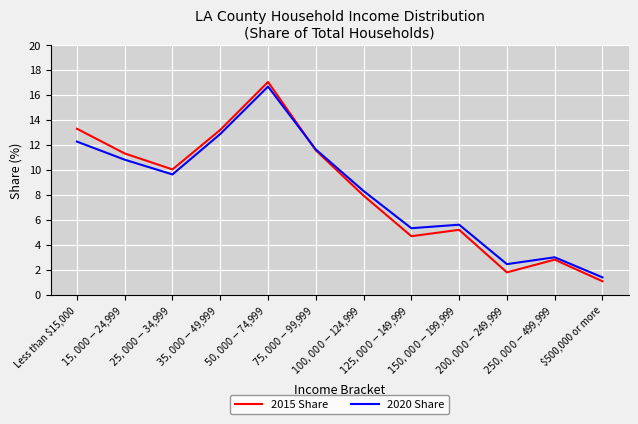

What is the maximum value for 2020 Share?

16.7